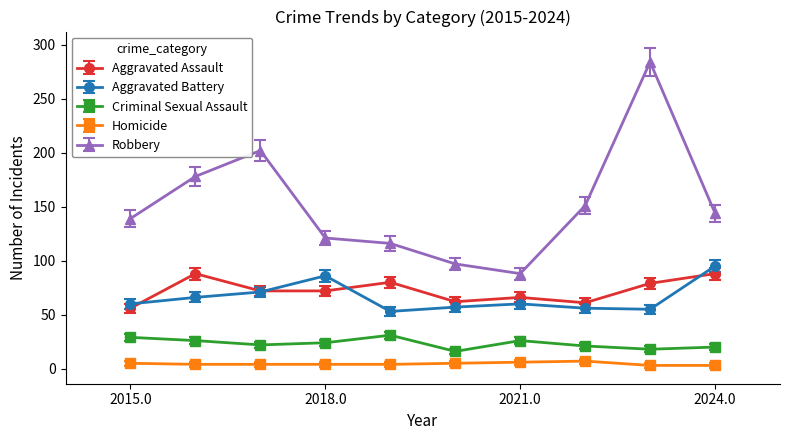

Which series has the largest total across all categories?

Robbery